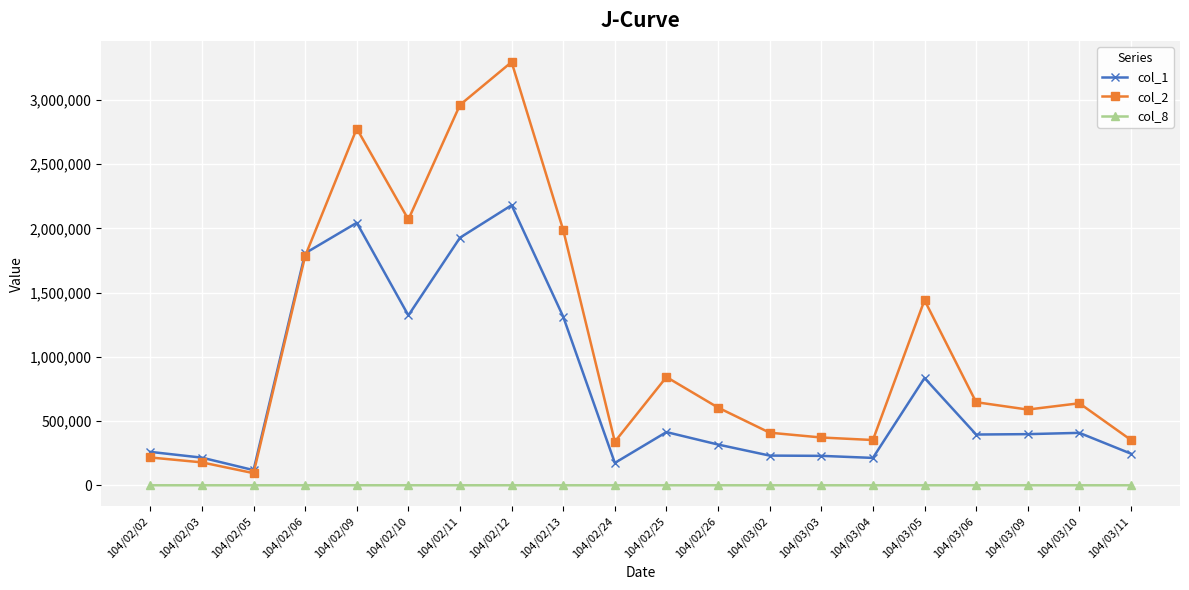

Is the value of col_8 at 104/02/09 greater than the value of col_1 at 104/03/02?

No